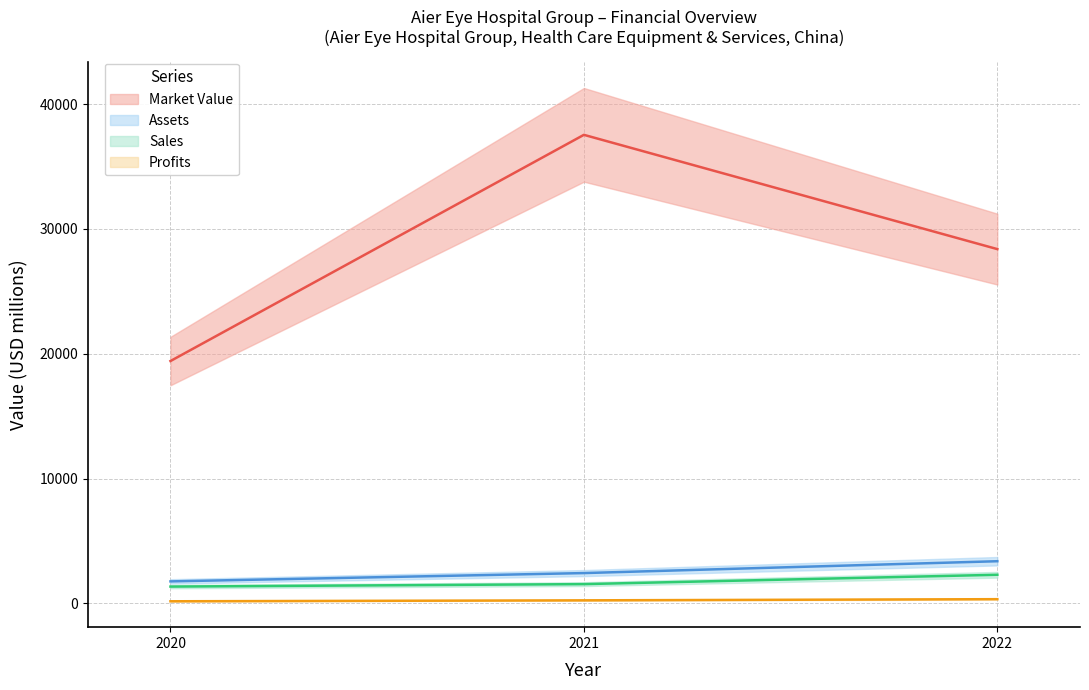

What is the sum of all Profits values?

743.4